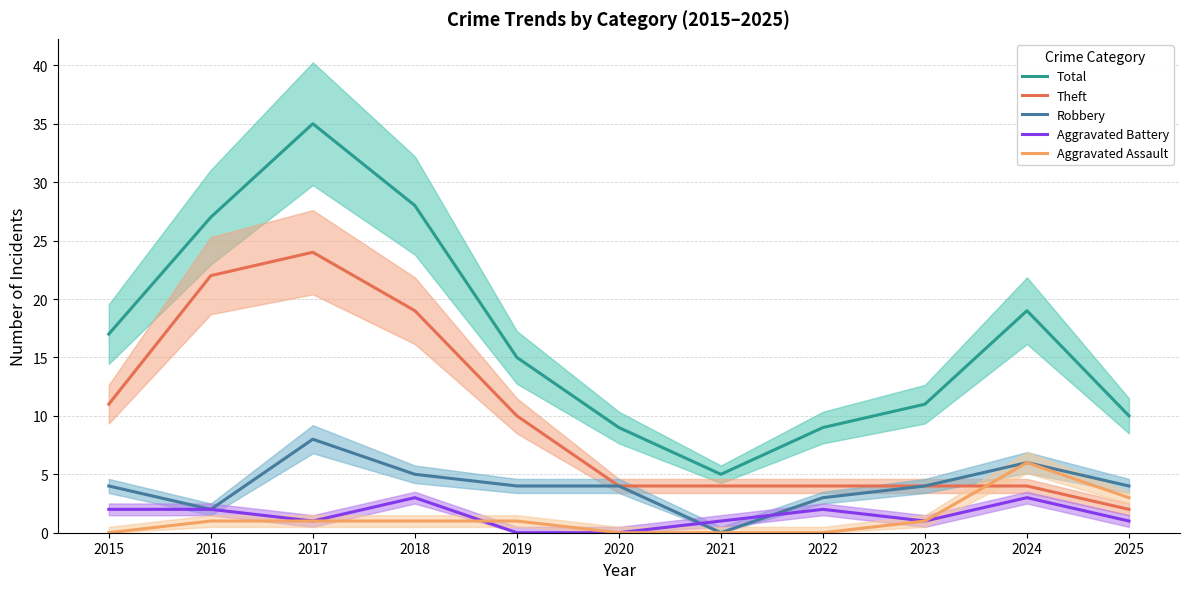

What is the sum of all Robbery values?

44